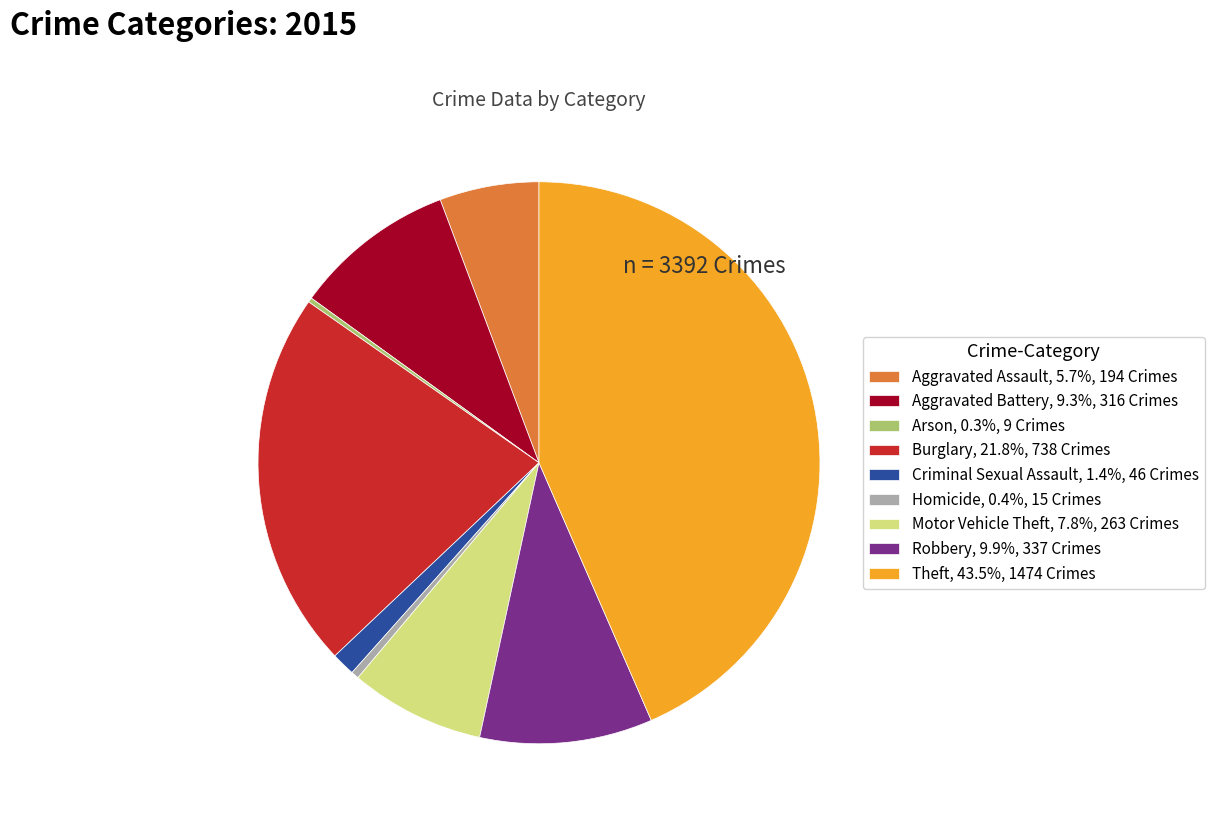

Does any single category account for the majority?

No